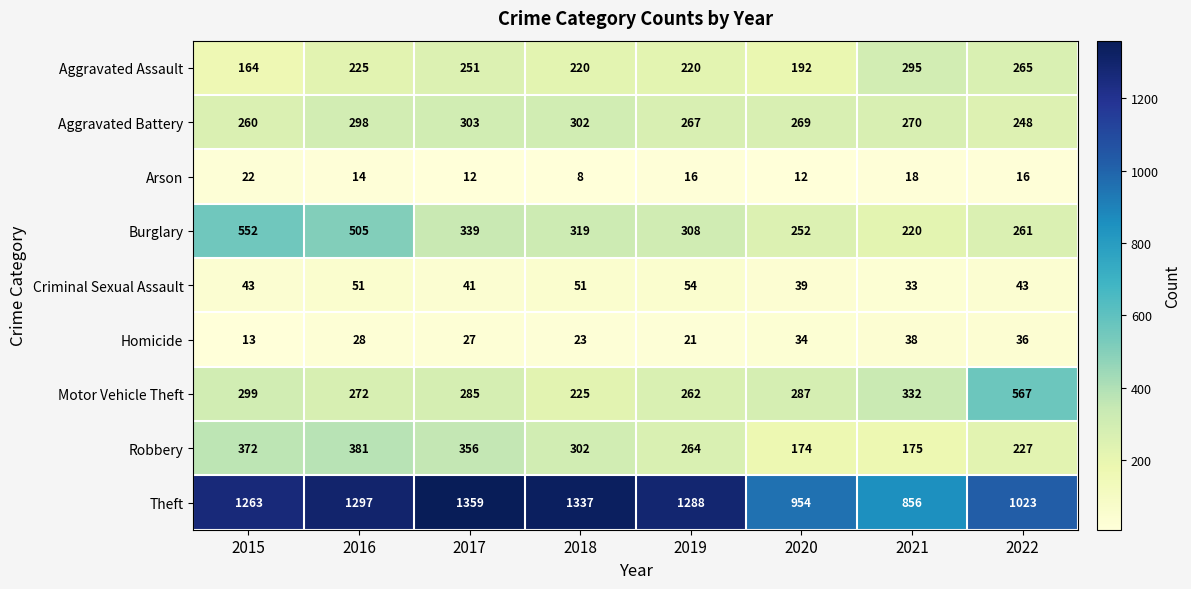

At which category is the sum across all series the highest?

2016